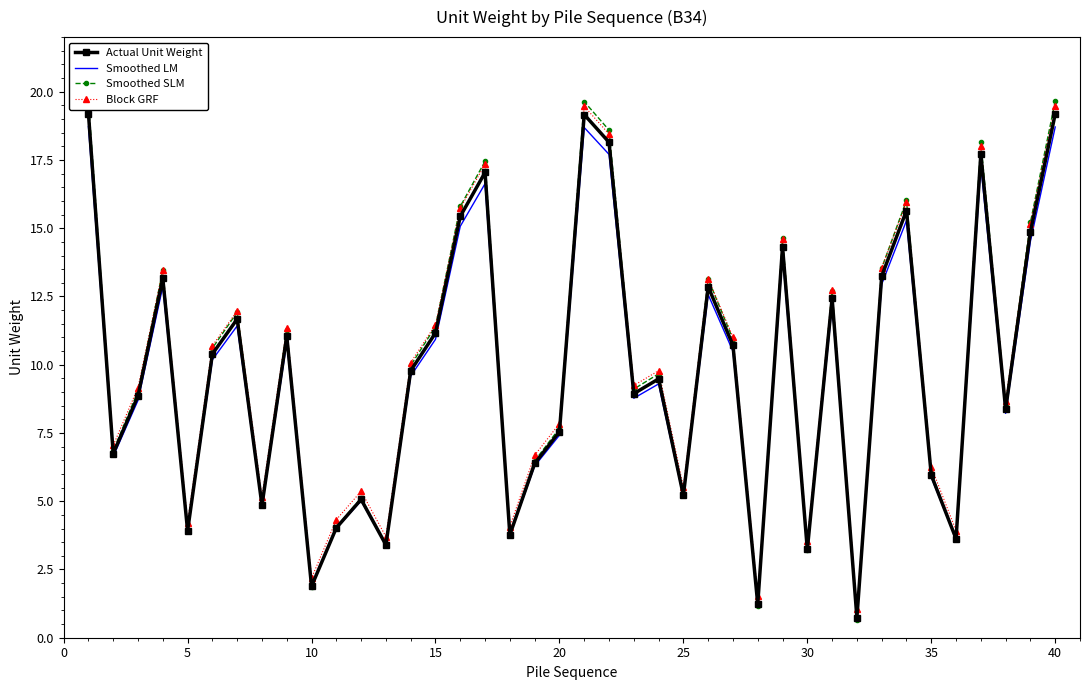

The Actual Unit Weight series shows 7.5 at 20. True or false?

True